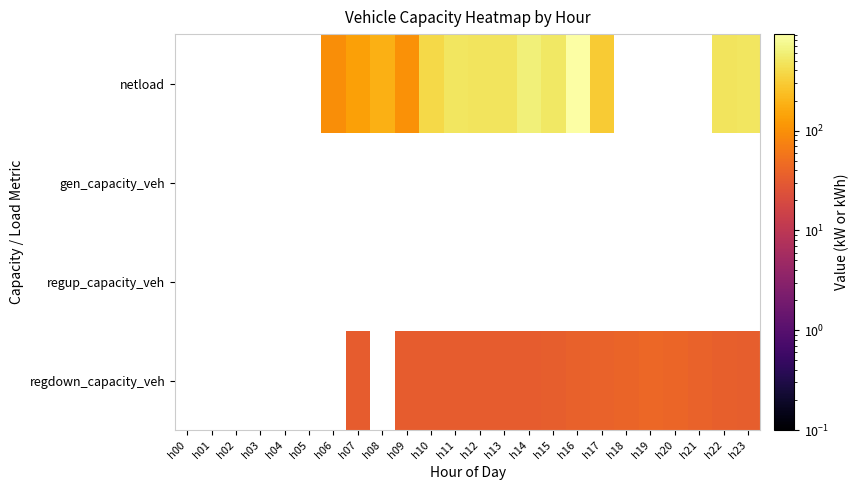

Rank the series at h08 from highest to lowest value.

netload, gen_capacity_veh, regup_capacity_veh, regdown_capacity_veh